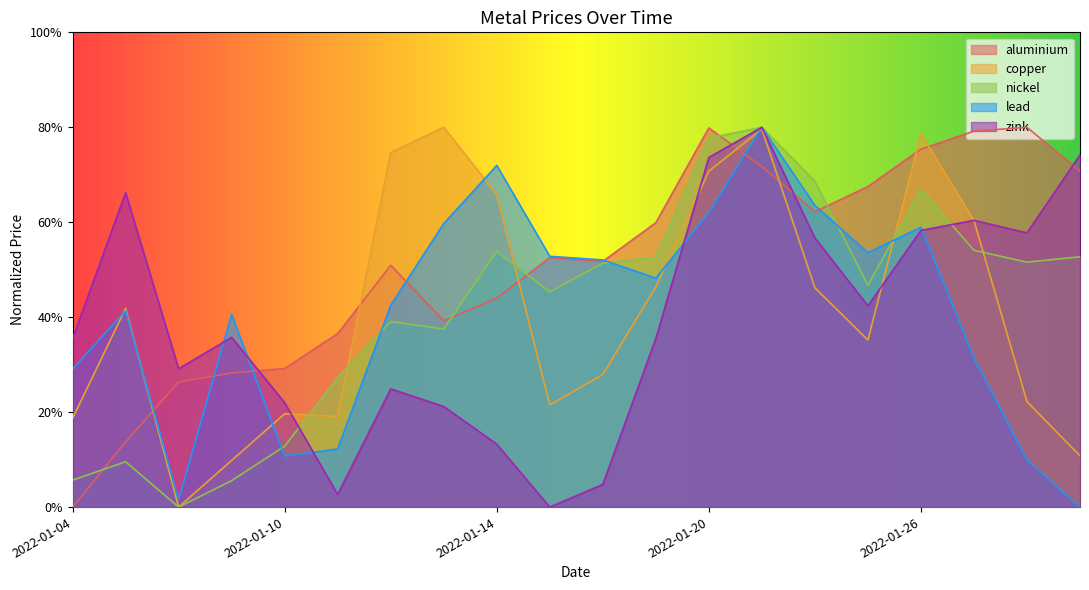

True or false: aluminium and zink intersect in this chart.

True